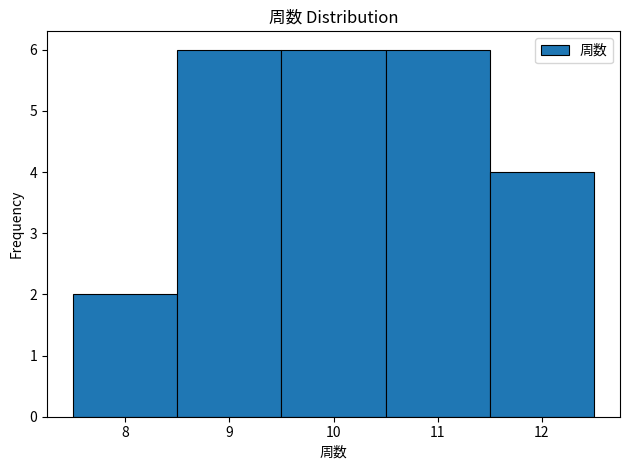

How tall is the bar that spans 11.5 to 12.5 on the x-axis? The values are not printed on the chart, so give them approximately, as read against the axis.

4